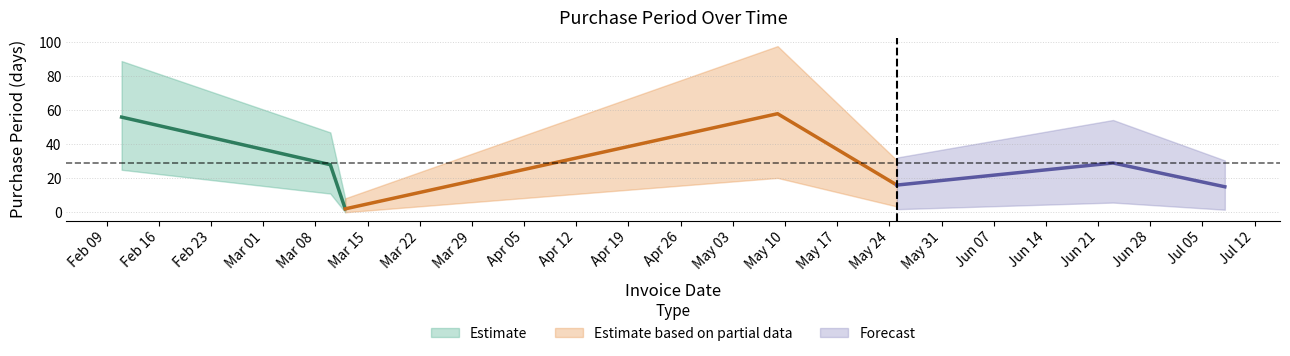

How many data points does each series have?

7